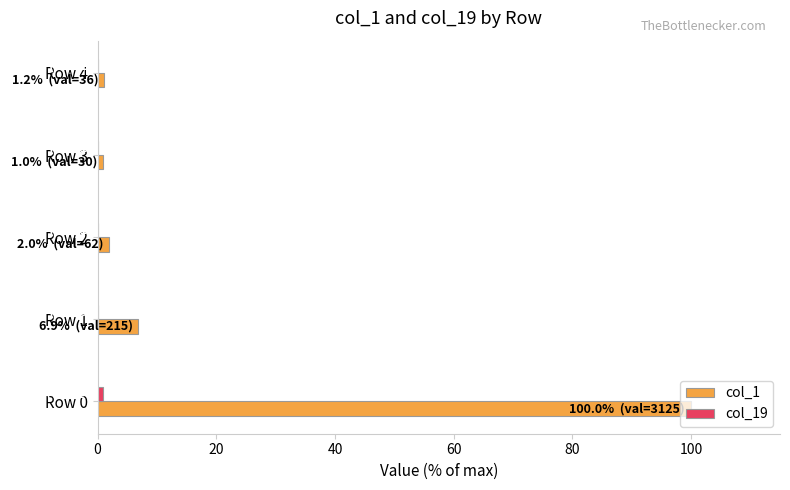

Which series has the largest total across all categories?

col_1